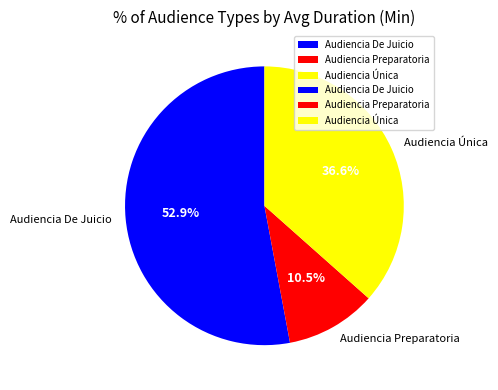

To the nearest percent, what is the difference between the largest and smallest slice percentages?

42%